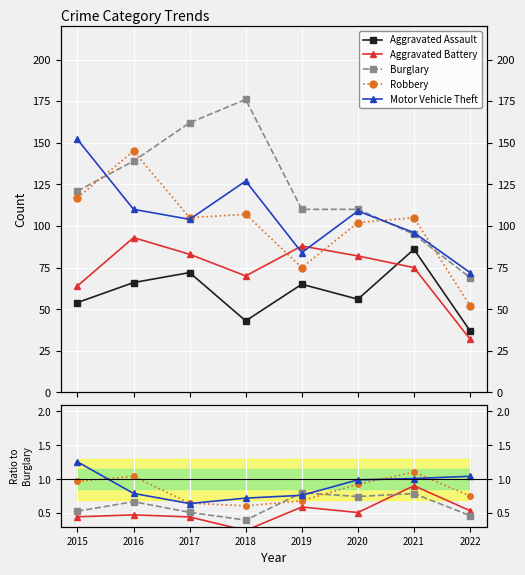

At which label does Burglary reach its peak?

2018